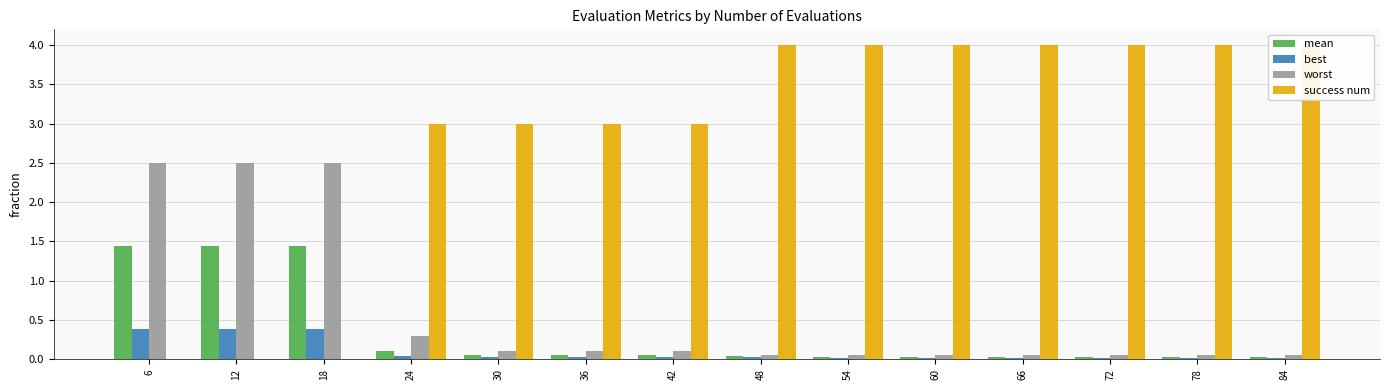

Reading right to left, transcribe all the data shown in this chart.

mean: 0.0	0.0	0.0	0.0	0.0	0.0	0.0	0.1	0.1	0.1	0.1	1.4	1.4	1.4
best: 0.0	0.0	0.0	0.0	0.0	0.0	0.0	0.0	0.0	0.0	0.0	0.4	0.4	0.4
worst: 0.0	0.0	0.0	0.0	0.0	0.0	0.1	0.1	0.1	0.1	0.3	2.5	2.5	2.5
success num: 4.0	4.0	4.0	4.0	4.0	4.0	4.0	3.0	3.0	3.0	3.0	0.0	0.0	0.0